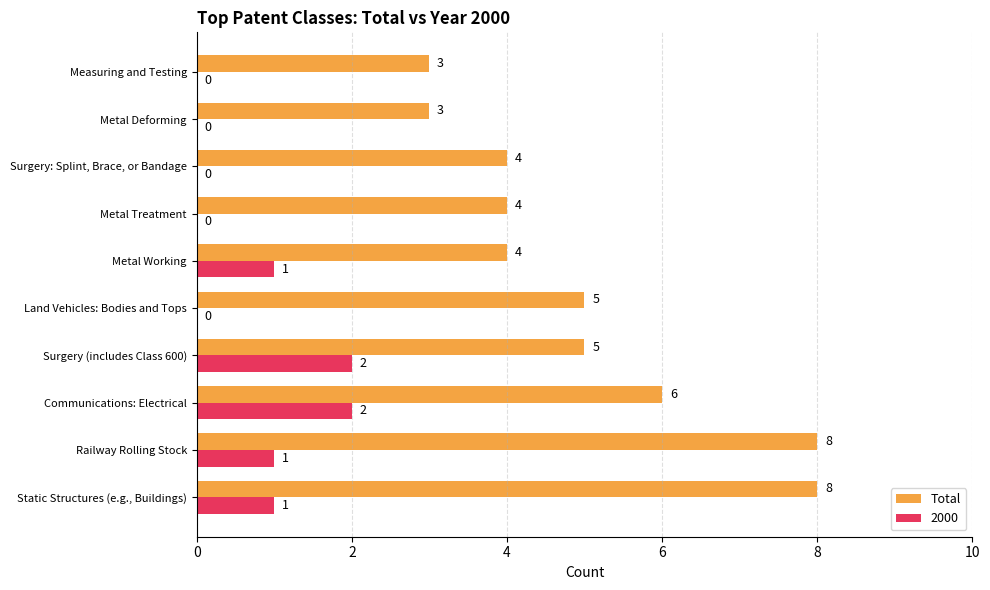

How many Total values are between 4 and 6?

6